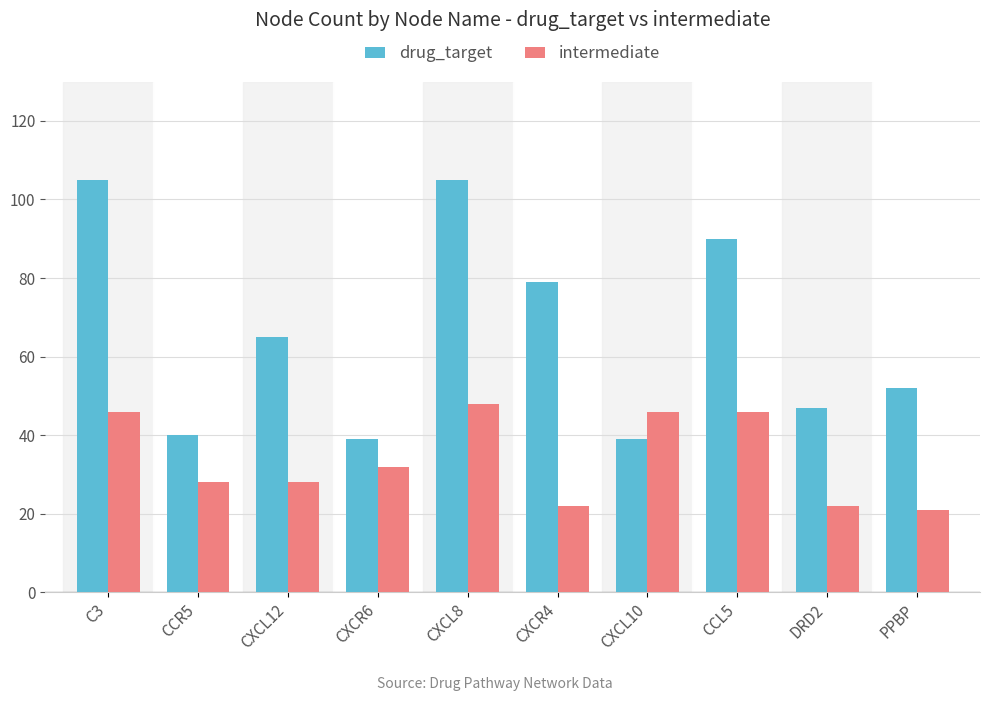

Which series changed the most between CXCR4 and CXCL10?

drug_target